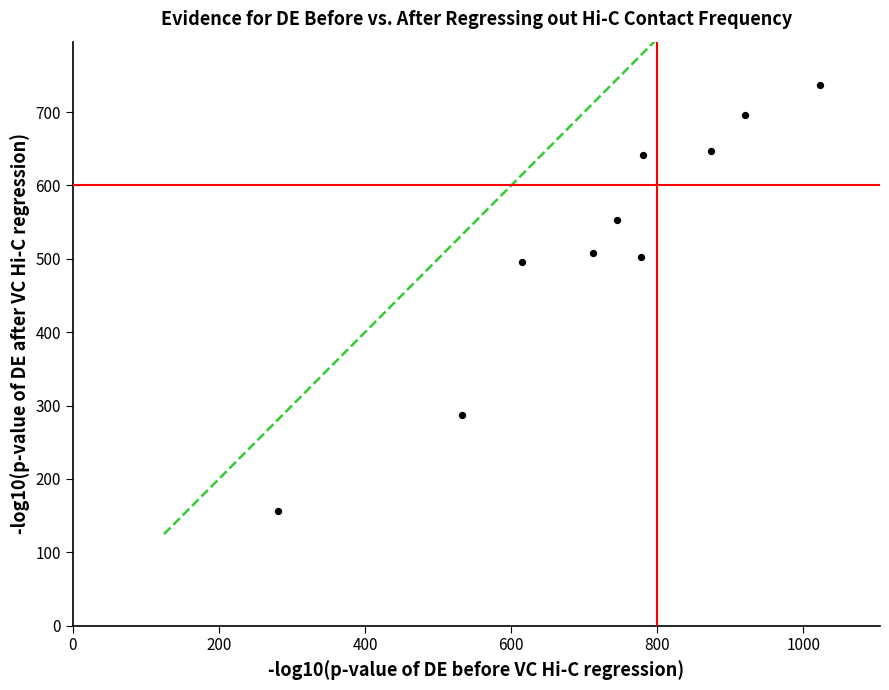

What is the range of Y values (max minus min)?

581